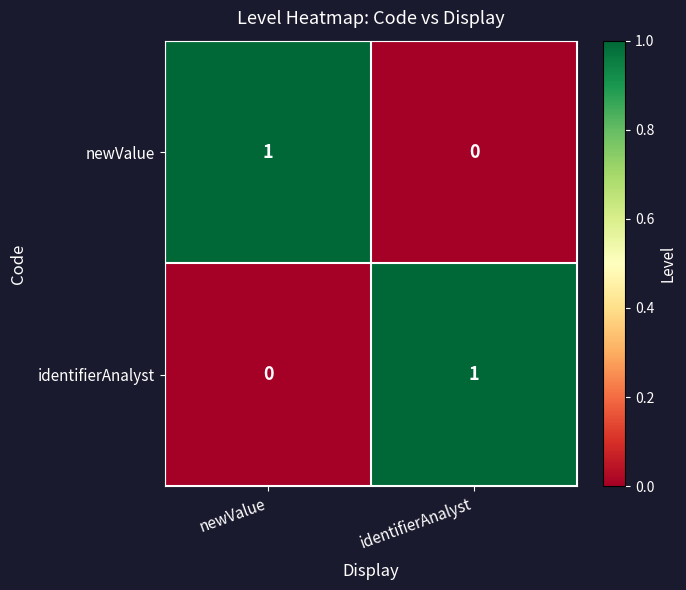

What is the difference between the highest and lowest values at newValue?

1